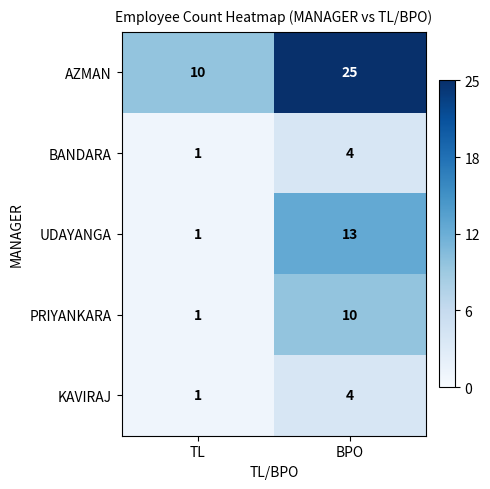

Reading left to right, list all the values displayed in this chart.

AZMAN: TL=10	BPO=25
BANDARA: TL=1	BPO=4
UDAYANGA: TL=1	BPO=13
PRIYANKARA: TL=1	BPO=10
KAVIRAJ: TL=1	BPO=4